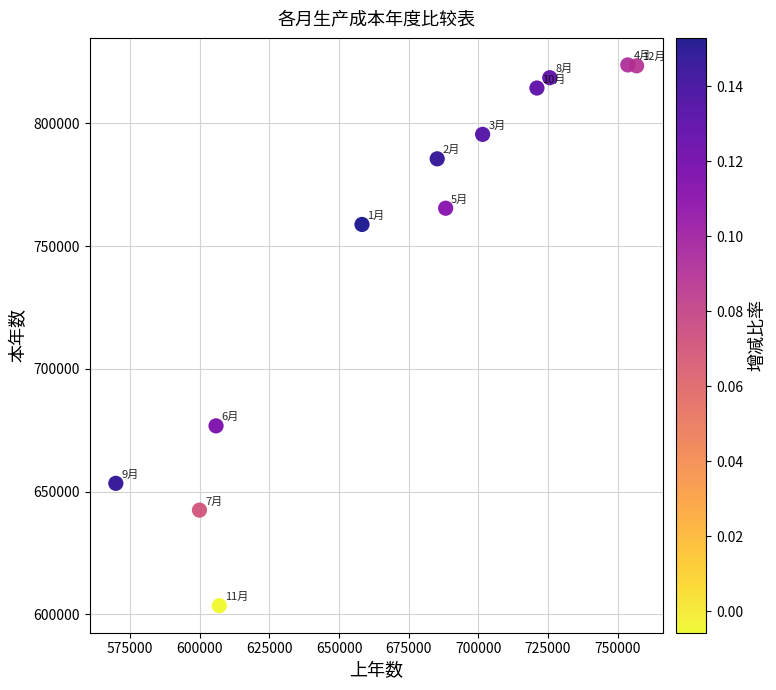

What Y value in the scatter plot is closest to 713663?

676769.8